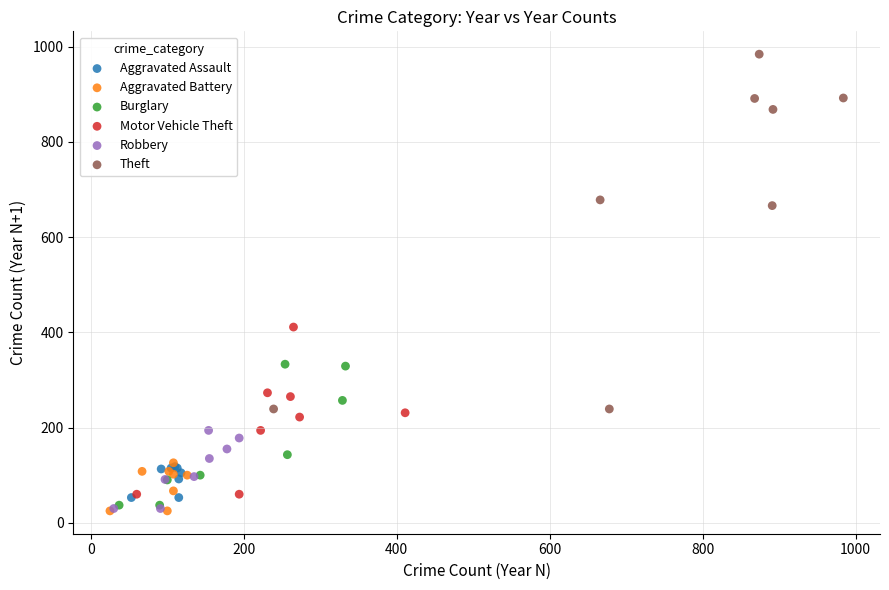

Which series contains the highest Y value?

Theft